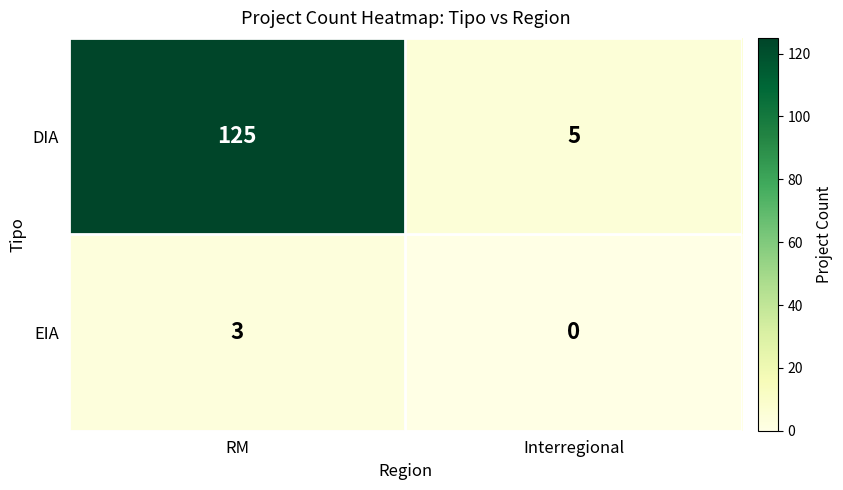

What is the approximate value of DIA at Interregional?

5